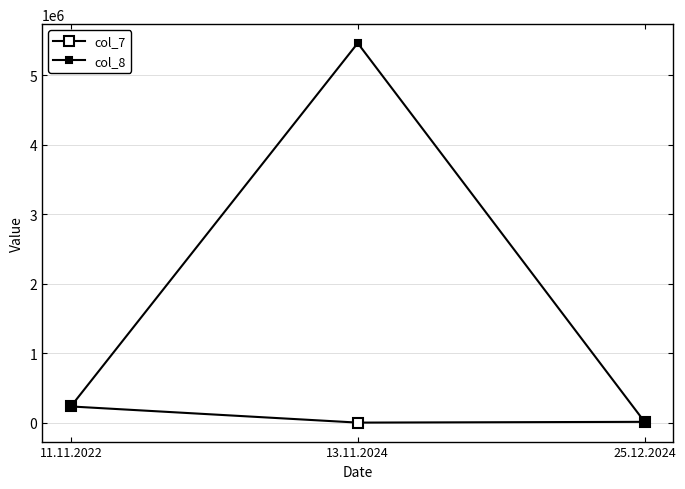

How many data points in col_7 are less than 11144?

1